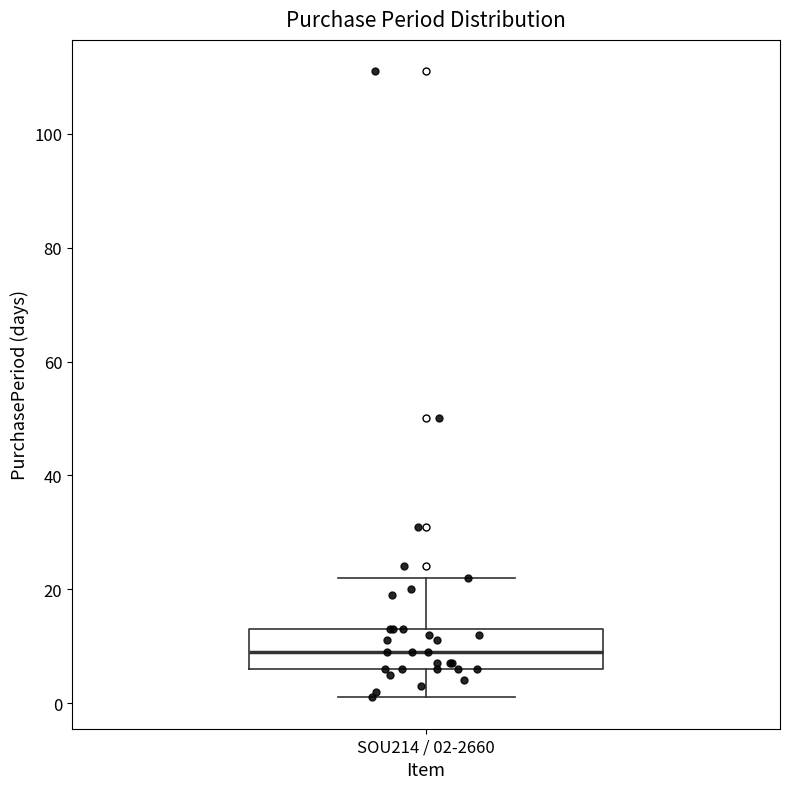

Transcribe this box plot: give where the median line is, the range the box spans, and where the two whiskers end, as read against the y-axis. The values are not printed on the chart, so give them approximately, as read against the axis.

median 10, box 6 to 14, whiskers 2 to 22